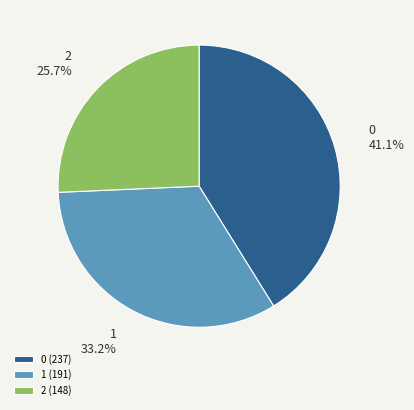

Does 2 represent more than half of the total?

No